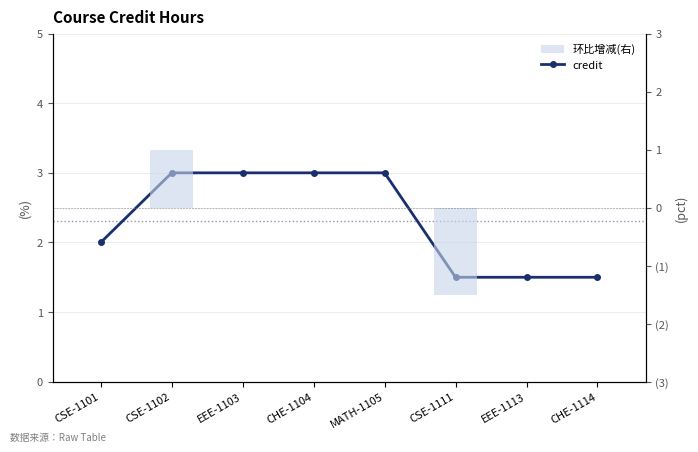

How many credit values are between 1 and 3?

8